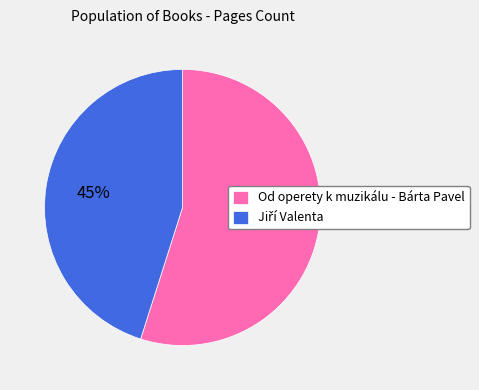

What is the majority slice?

Od operety k muzikálu - Bárta Pavel